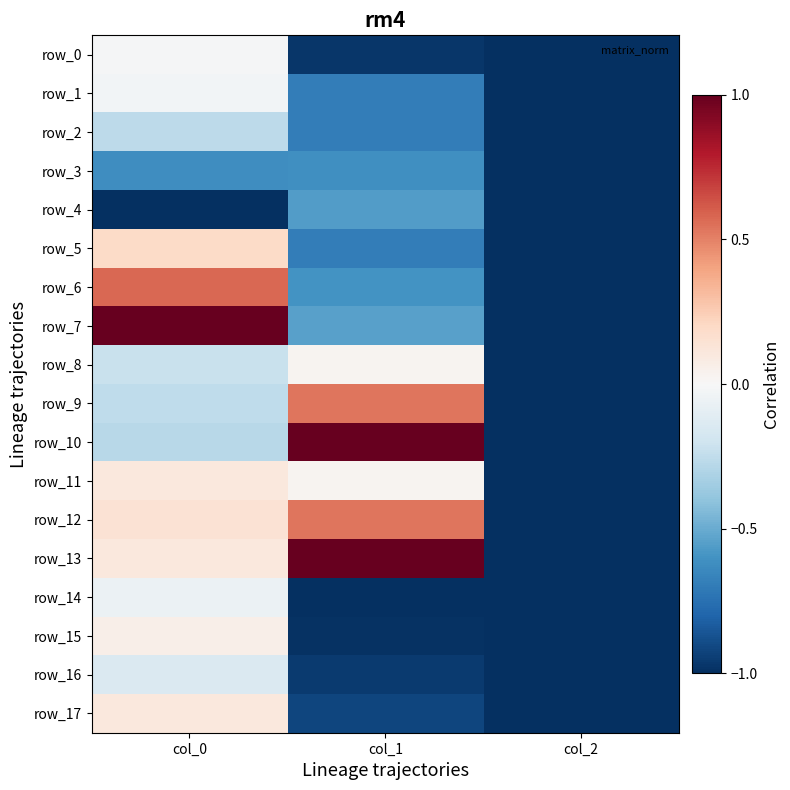

At which label is row_6 closest to 0?

col_0